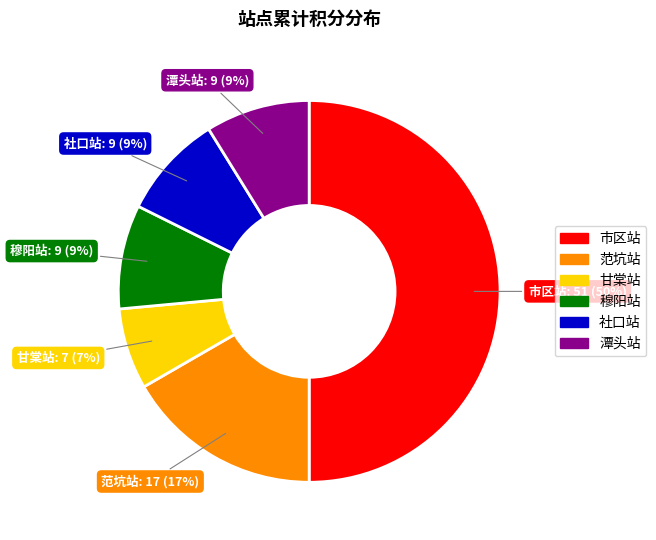

To the nearest percent, what percentage of the pie is 社口站?

9%